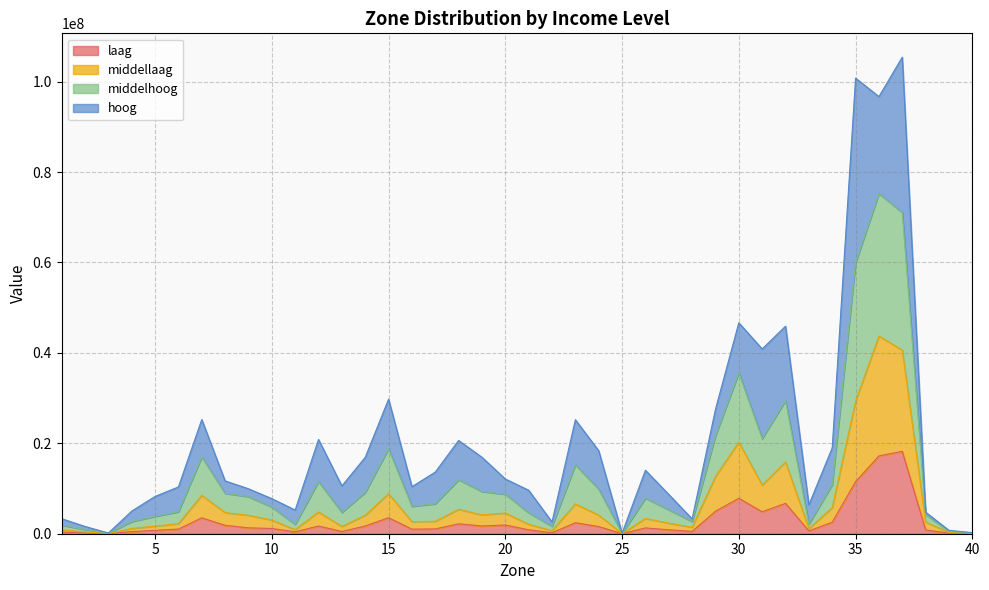

Does the chart display data point markers on the line(s)?

No